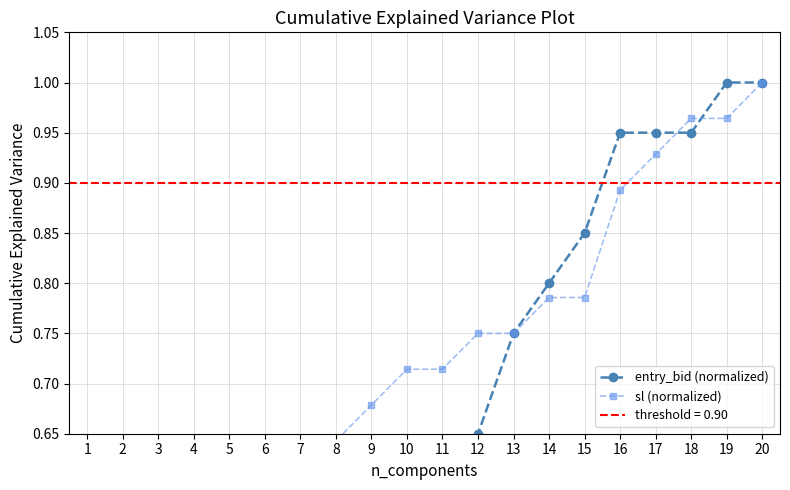

Which series has the largest total across all categories?

sl (normalized)